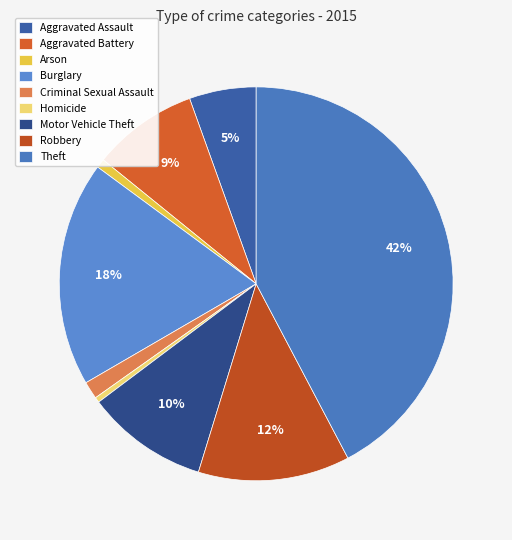

Count the number of slices in the pie.

9